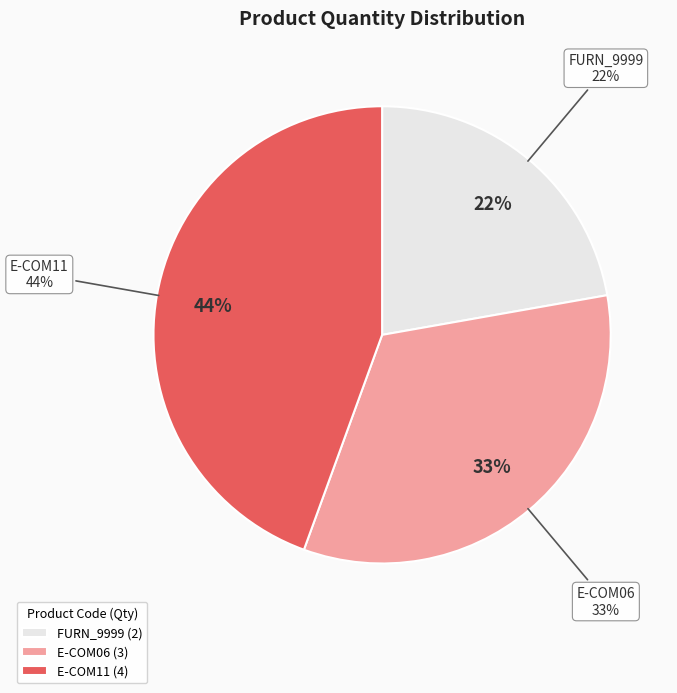

True or false: E-COM06 accounts for 33% of the total.

True